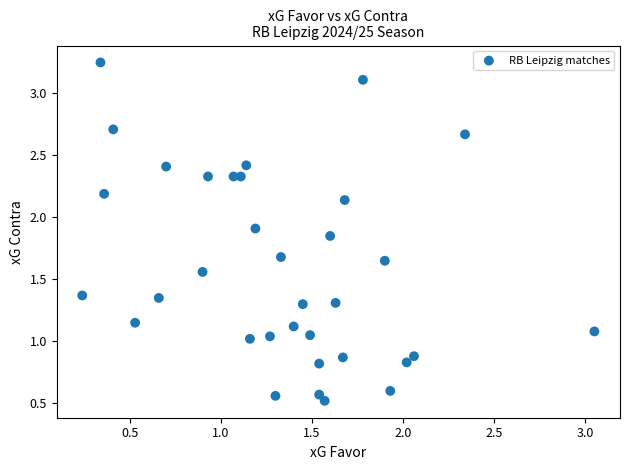

What is the range of Y values (max minus min)?

2.7